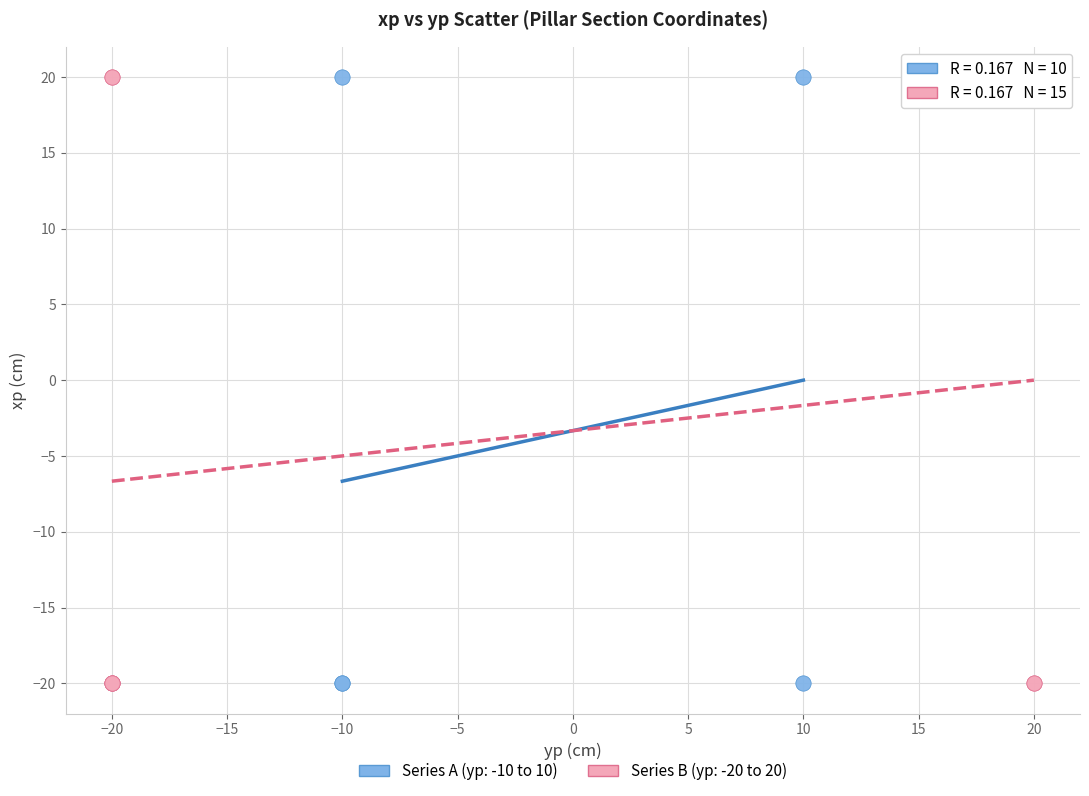

What are all the series names shown in the legend?

Series A (yp: -10 to 10), Series B (yp: -20 to 20)